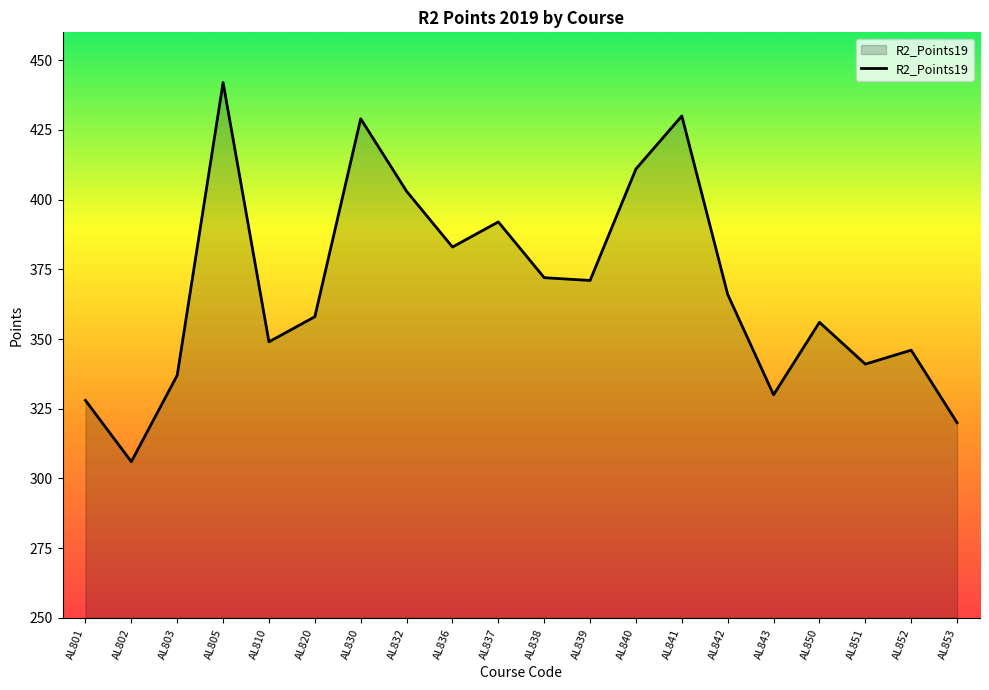

What is the smallest value displayed?

306